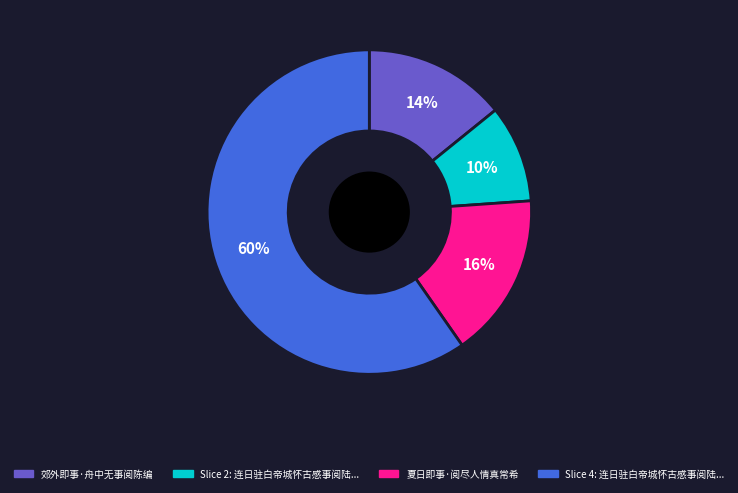

To the nearest percent, what is the average slice percentage?

25%